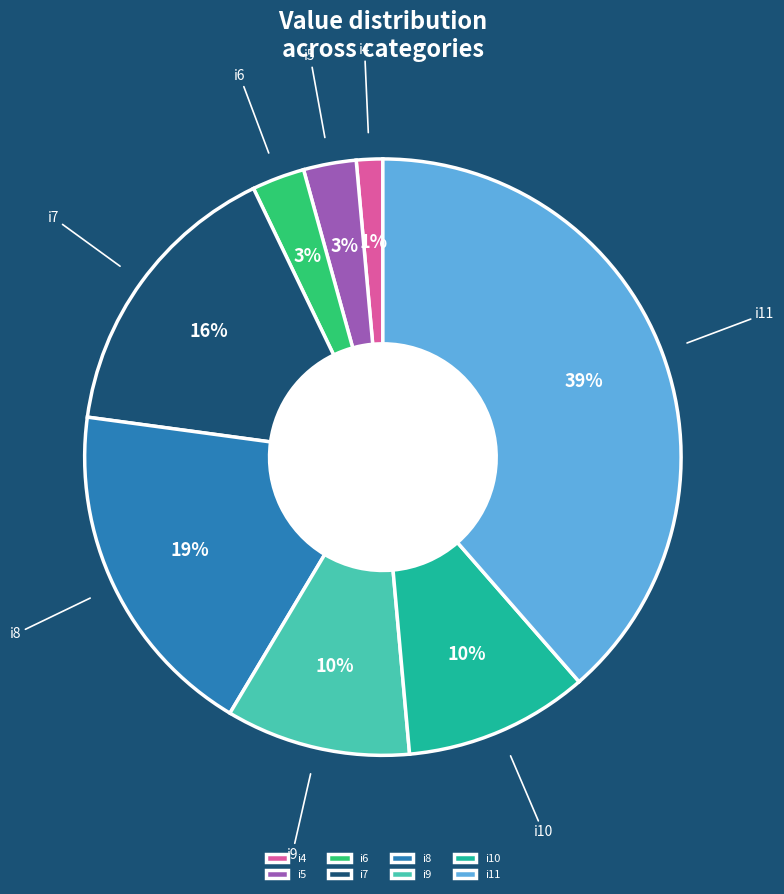

Is i9 the majority of the pie?

No